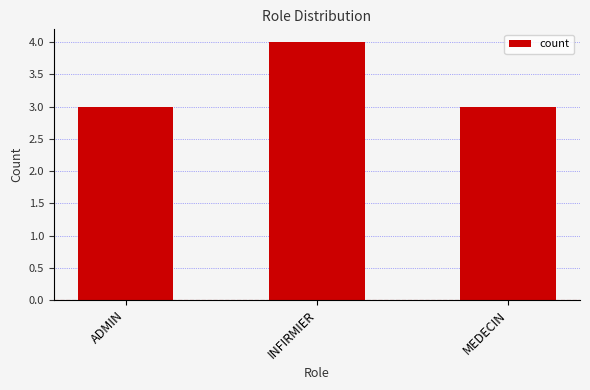

Reading left to right, extract all data points from this chart.

ADMIN=3	INFIRMIER=4	MEDECIN=3